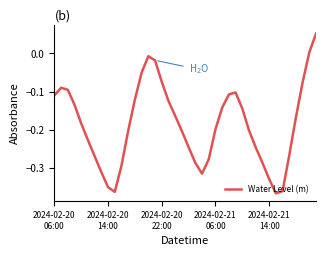

What is the difference between the maximum and minimum values?

0.4